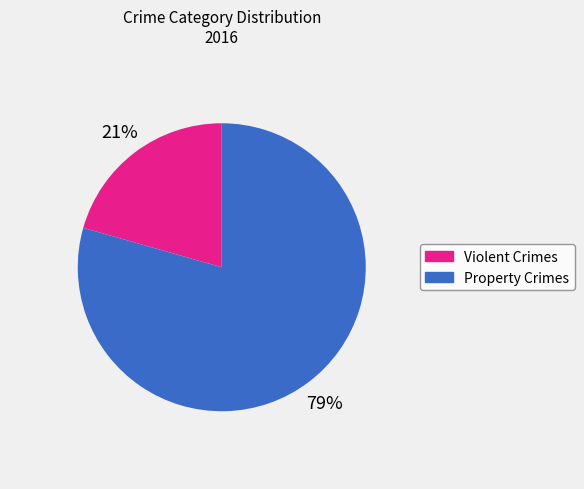

To the nearest percent, what is the average slice percentage?

50%